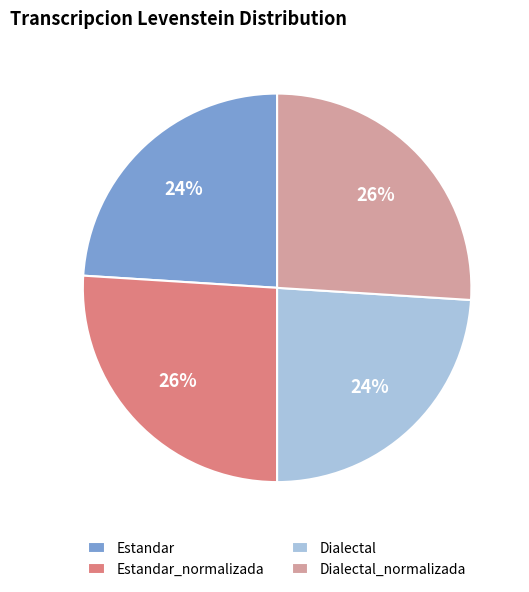

Count the number of slices in the pie.

4